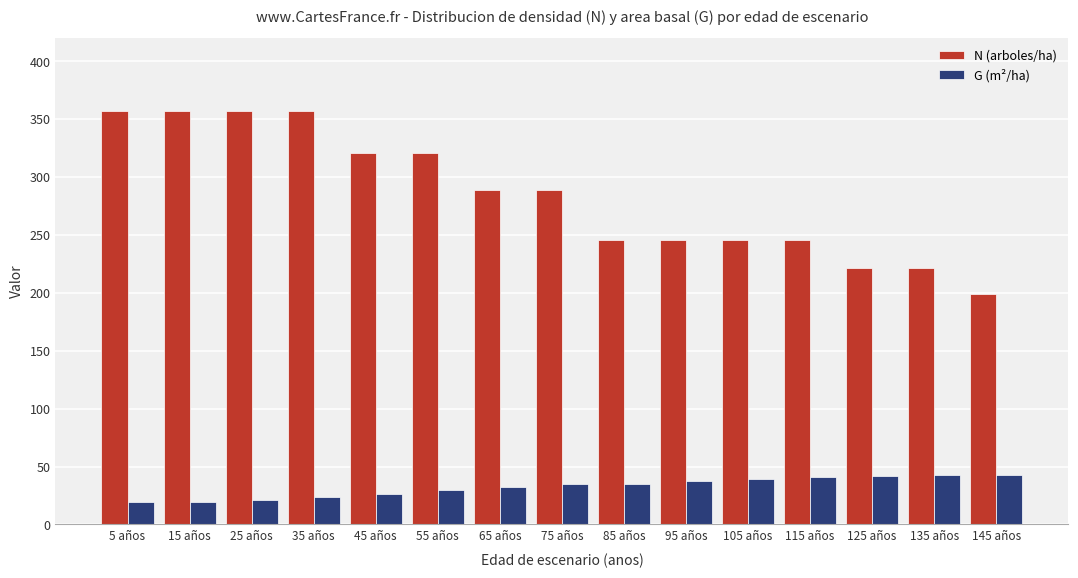

What is the difference between the maximum and minimum values in the N (arboles/ha) series?

157.8